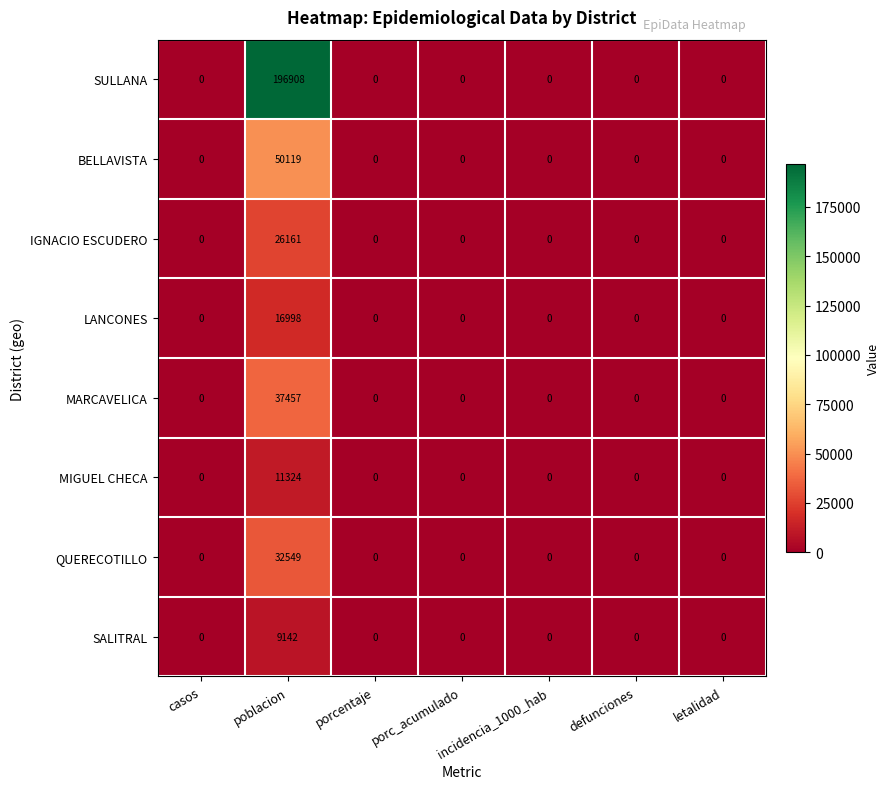

How many values in the LANCONES series exceed 0?

1